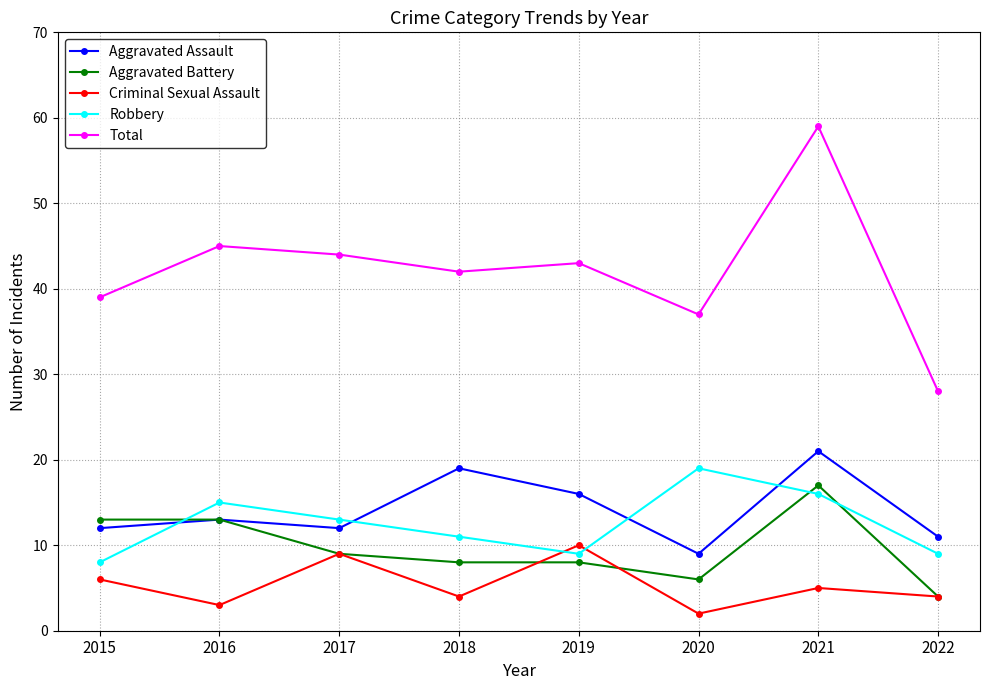

Does the chart have visible grid lines?

Yes